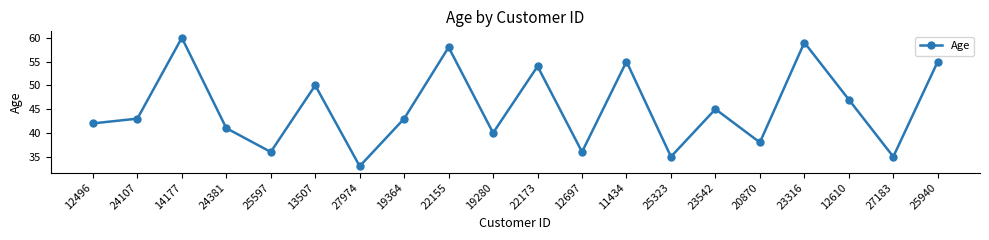

What is the label of the 19th point from the right?

24107